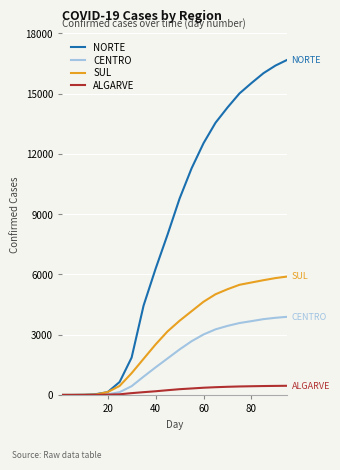

Which series has the largest range (max minus min)?

NORTE